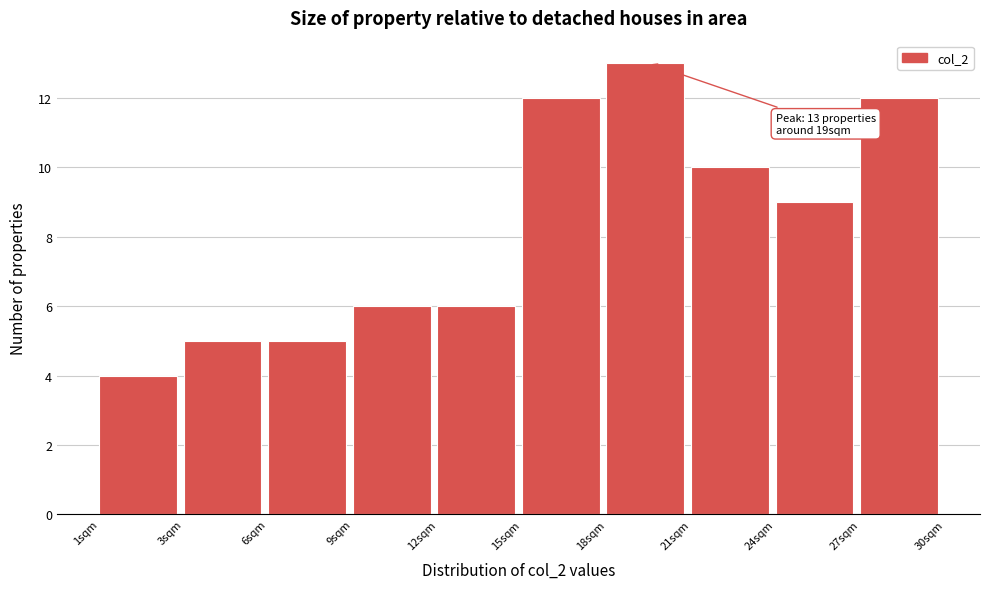

Reading right to left, transcribe all the data shown in this chart.

27sqm=12	24sqm=9	21sqm=10	18sqm=13	15sqm=12	12sqm=6	9sqm=6	6sqm=5	3sqm=5	1sqm=4